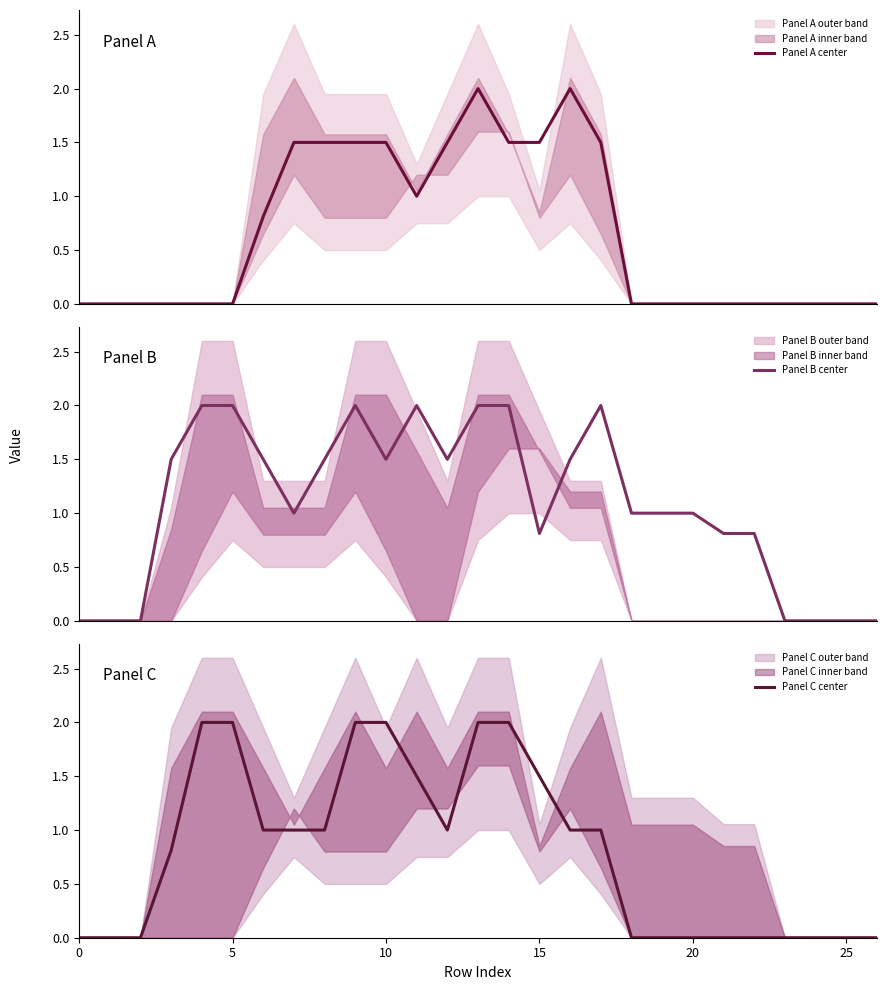

What is the sum of the Panel B center values at 15 and 8?

2.3